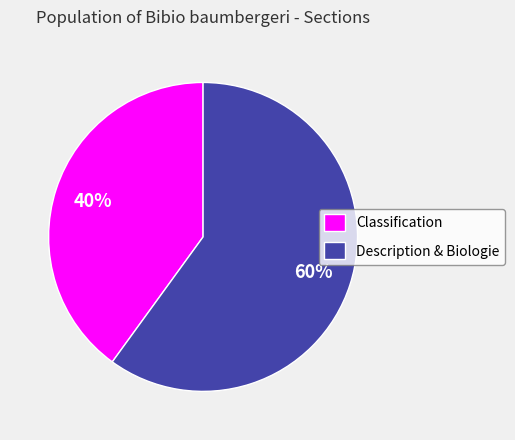

Approximately how many times larger is the value at Description & Biologie compared to Classification?

1.5